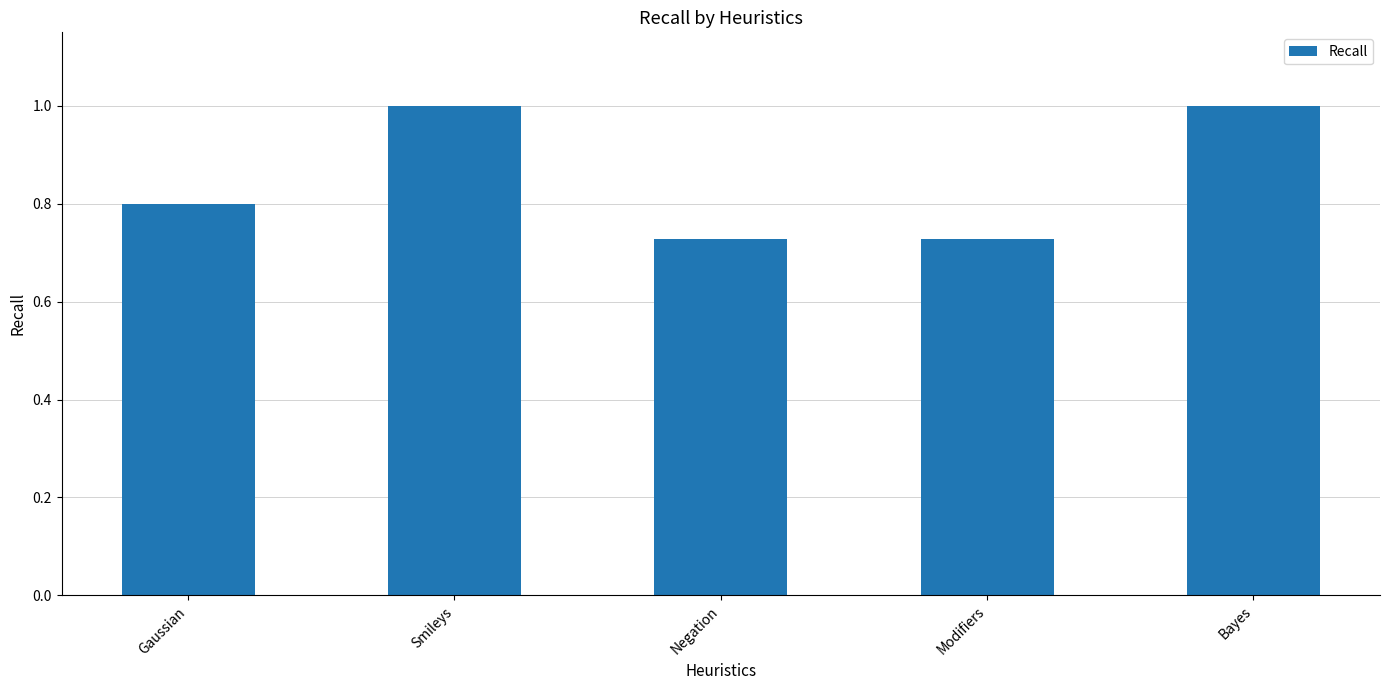

What is the label of the 1st bar from the left?

Gaussian